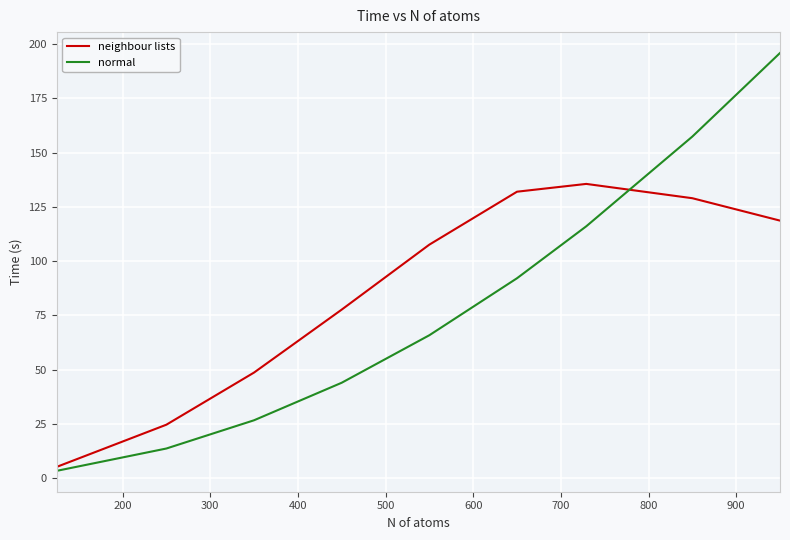

What is the highest value of the neighbour lists series?

135.6